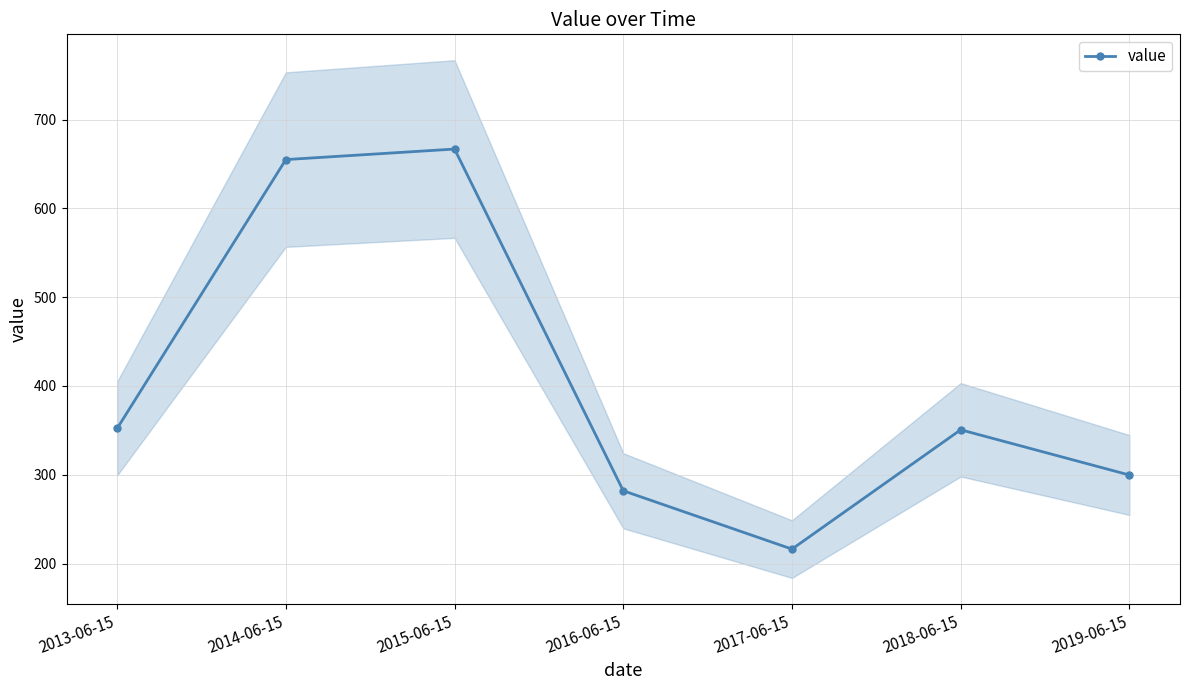

Rank the categories by value from lowest to highest.

2017-06-15, 2016-06-15, 2019-06-15, 2018-06-15, 2013-06-15, 2014-06-15, 2015-06-15